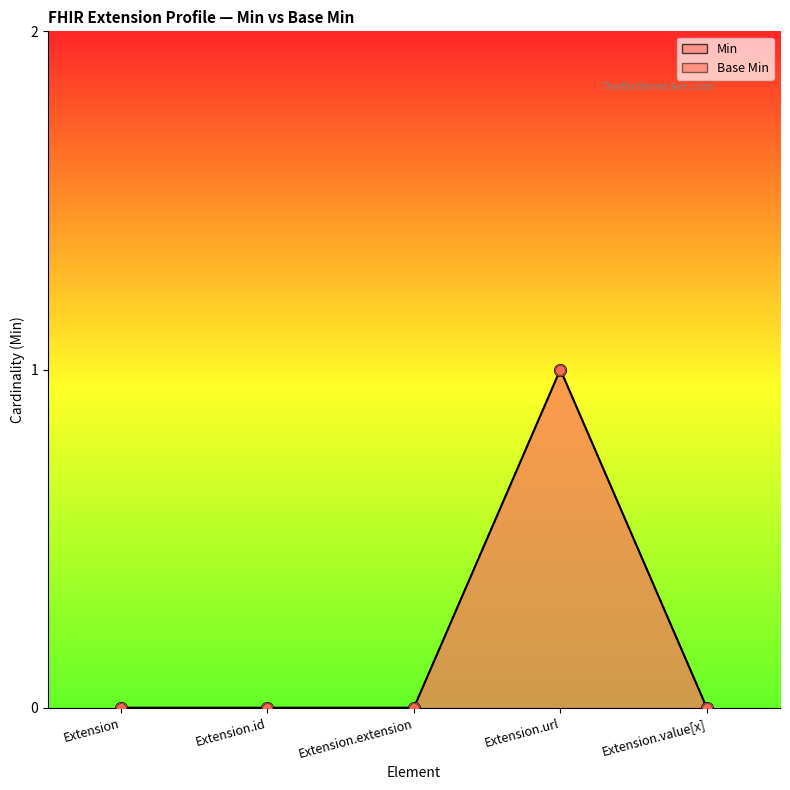

At which category is the sum across all series the highest?

Extension.url